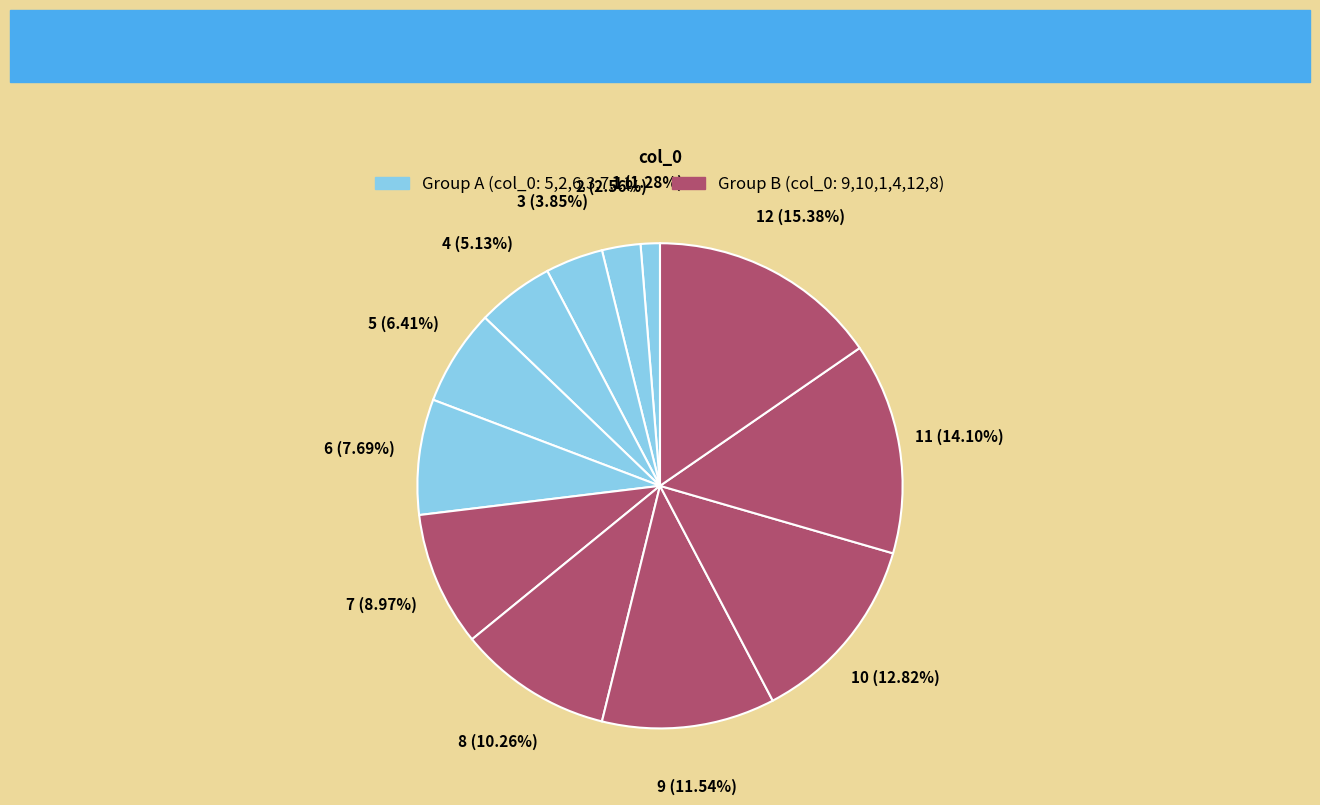

To the nearest percent, what percentage of the pie is 5?

1%